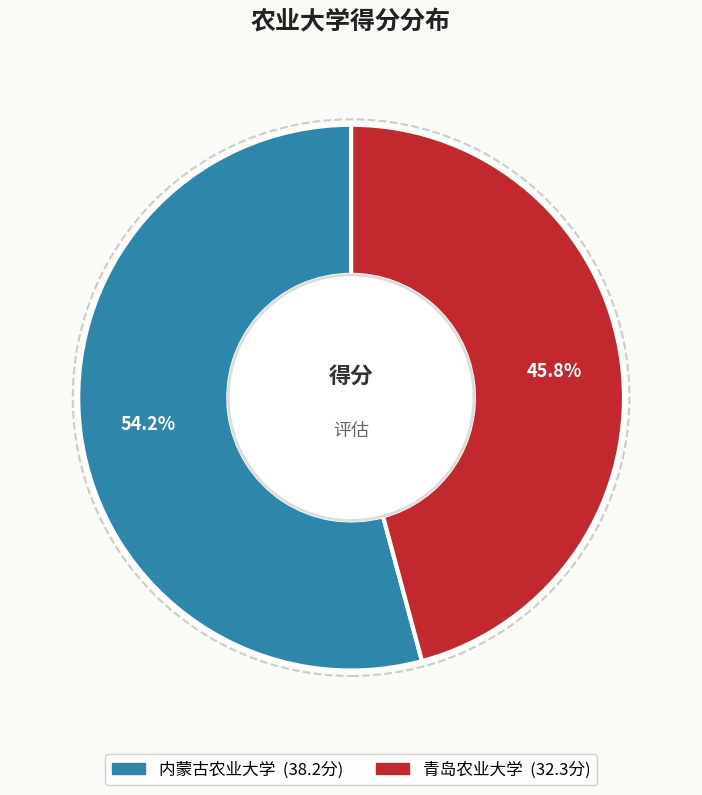

How many slices are in this pie chart?

2